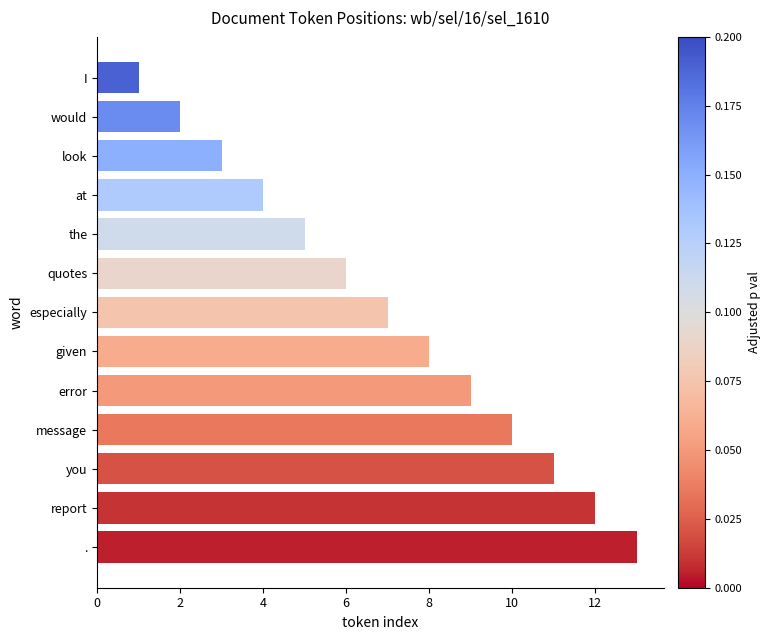

True or false: the data shows 6 at error.

False